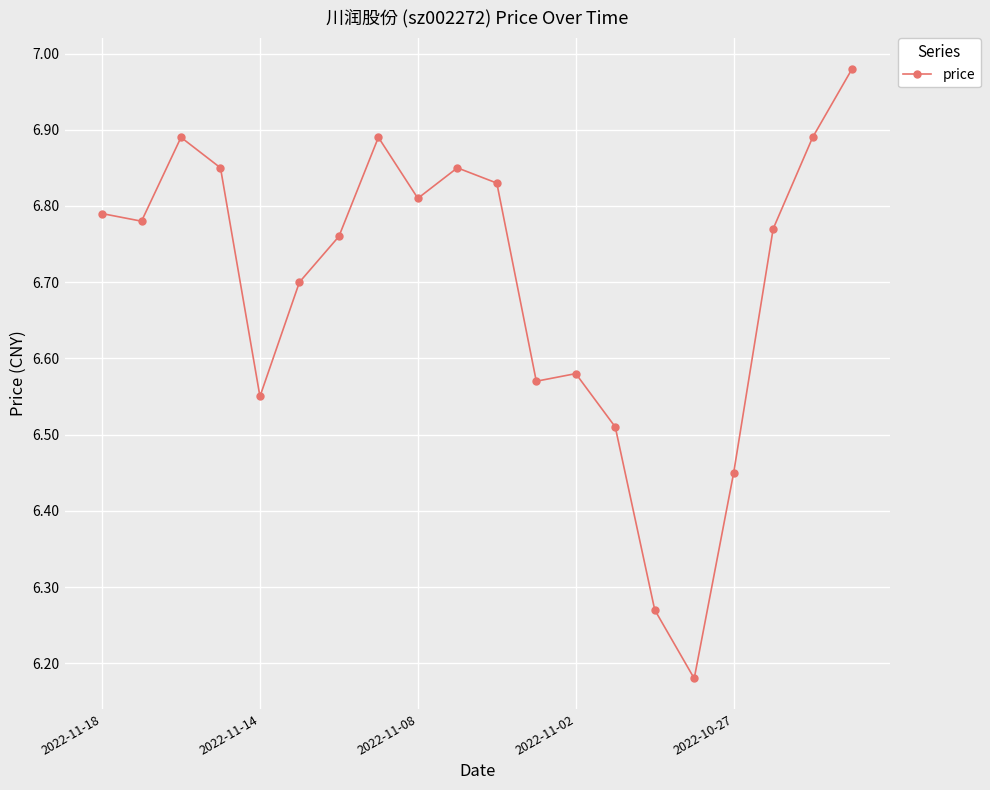

How many interior local valleys (lower than both neighbors) does the data have?

5